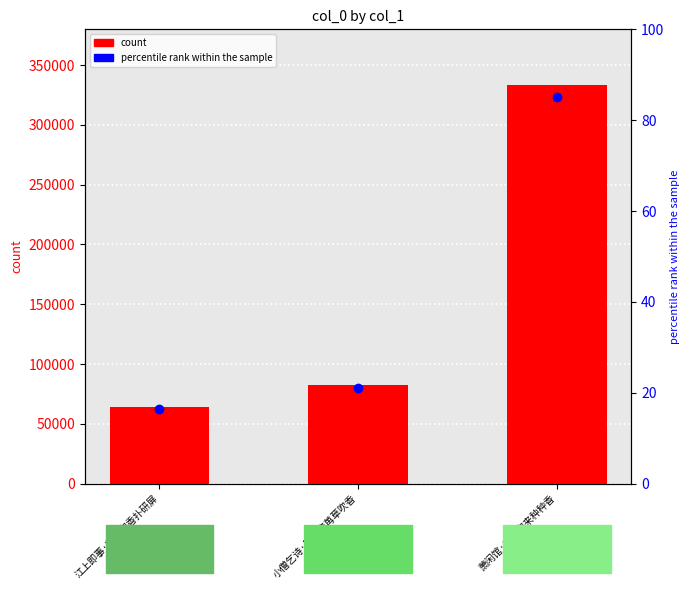

What is the approximate value at 江上即事·芸草吹香扑研屏, to the nearest 10?

63970